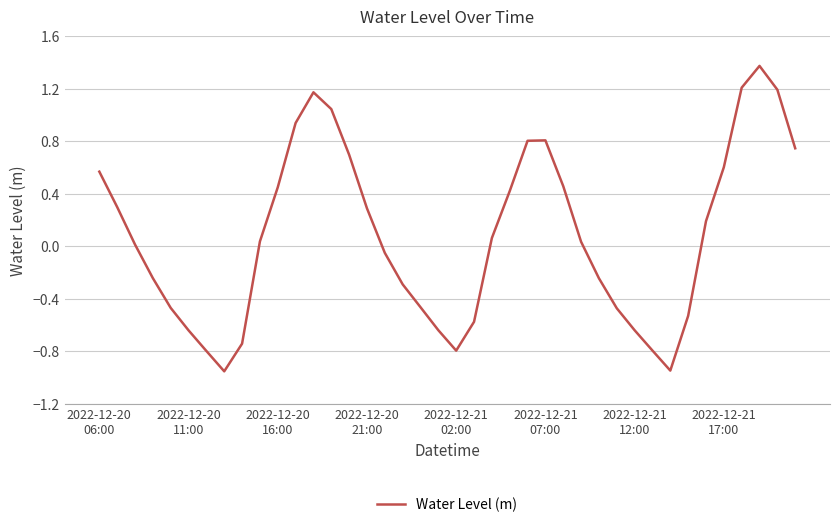

What is the maximum value shown in the chart?

1.4